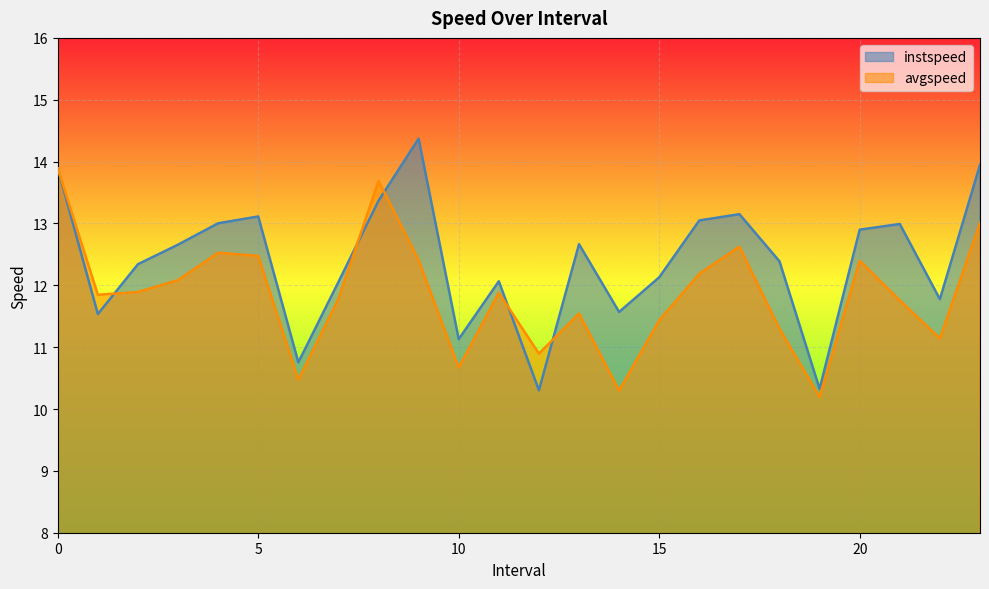

In avgspeed, how many points are higher than both neighbors (excluding endpoints)?

6